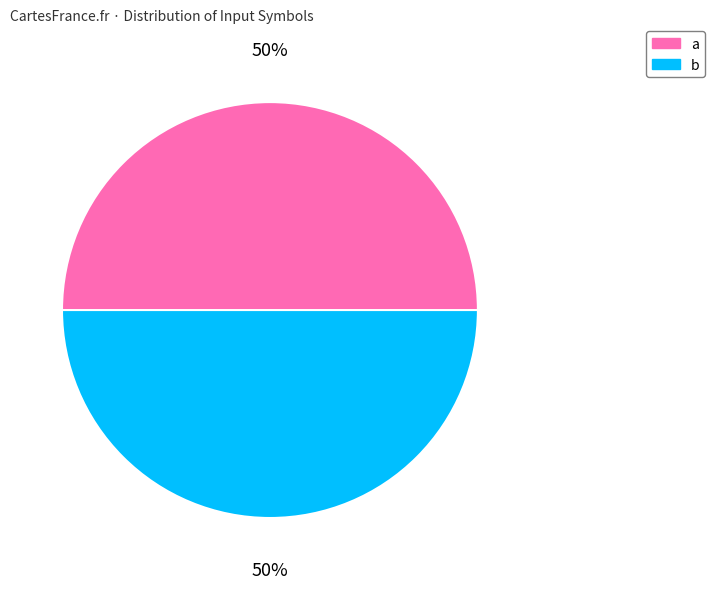

Do b and a together represent more than half of the pie?

Yes